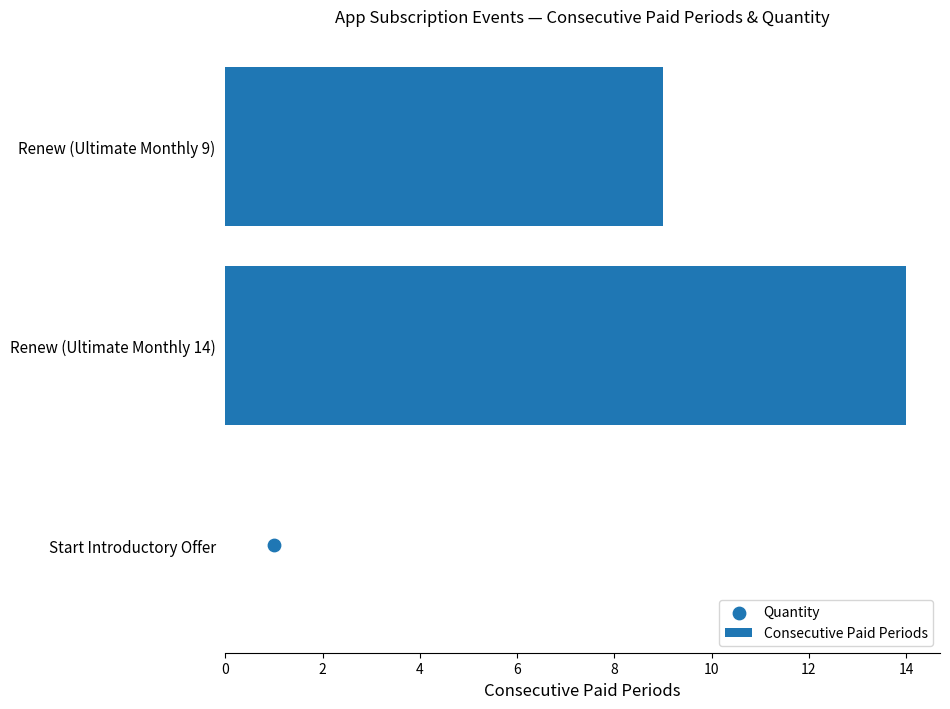

Which series contains the lowest Y value?

Consecutive Paid Periods